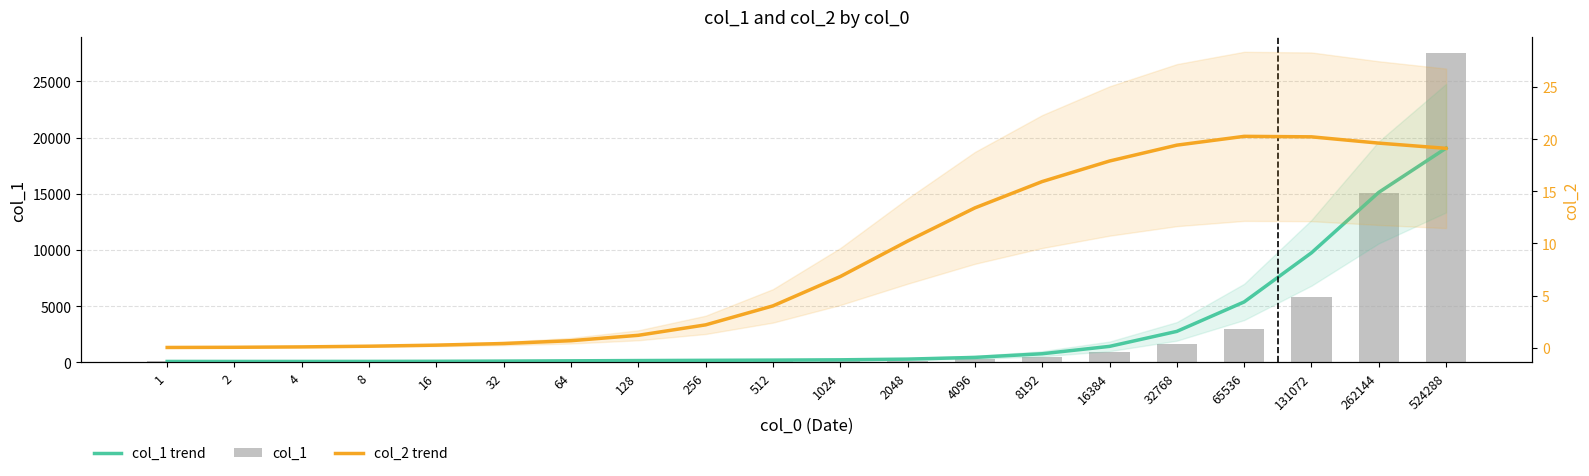

Reading left to right, list all the values displayed in this chart.

col_1 trend: 1=81.7	2=81.8	4=82.4	8=85.4	16=94.6	32=112.8	64=137.1	128=161.0	256=181.2	512=200.0	1024=226.6	2048=289.4	4096=441.8	8192=767.1	16384=1422.4	32768=2756.4	65536=5376.7	131072=9747.0	262144=15125.5	524288=19059.7
col_1: 1=81.6	2=82.0	4=81.1	8=82.0	16=82.0	32=82.0	64=163.6	128=163.5	256=179.8	512=194.7	1024=245.3	2048=165.2	4096=284.9	8192=492.5	16384=929.0	32768=1639.0	65536=2984.0	131072=5849.4	262144=15078.6	524288=27570.3
col_2 trend: 1=0.0	2=0.0	4=0.1	8=0.1	16=0.2	32=0.4	64=0.7	128=1.2	256=2.2	512=4.0	1024=6.8	2048=10.2	4096=13.4	8192=15.9	16384=17.9	32768=19.4	65536=20.3	131072=20.2	262144=19.6	524288=19.1